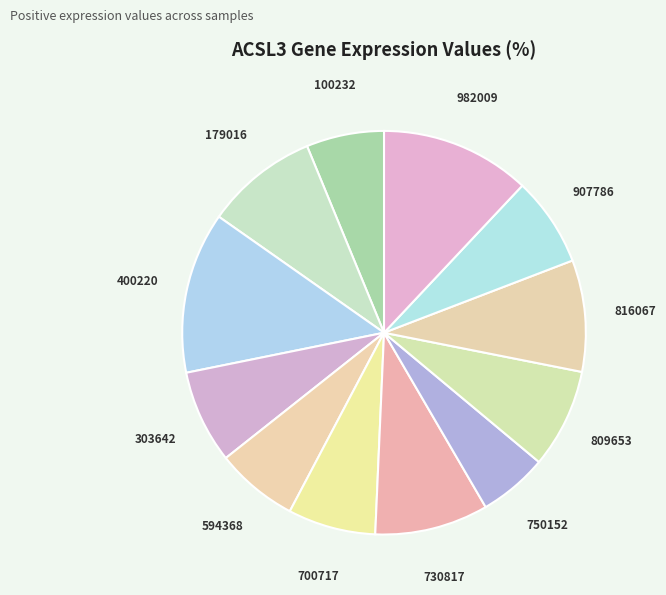

Which slice is the smallest?

750152